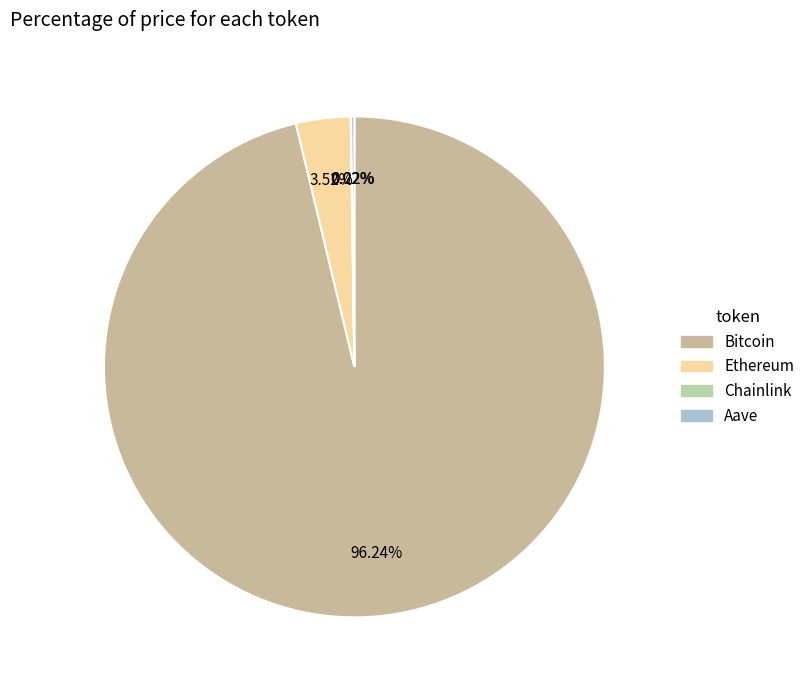

Does any single category account for the majority?

Yes